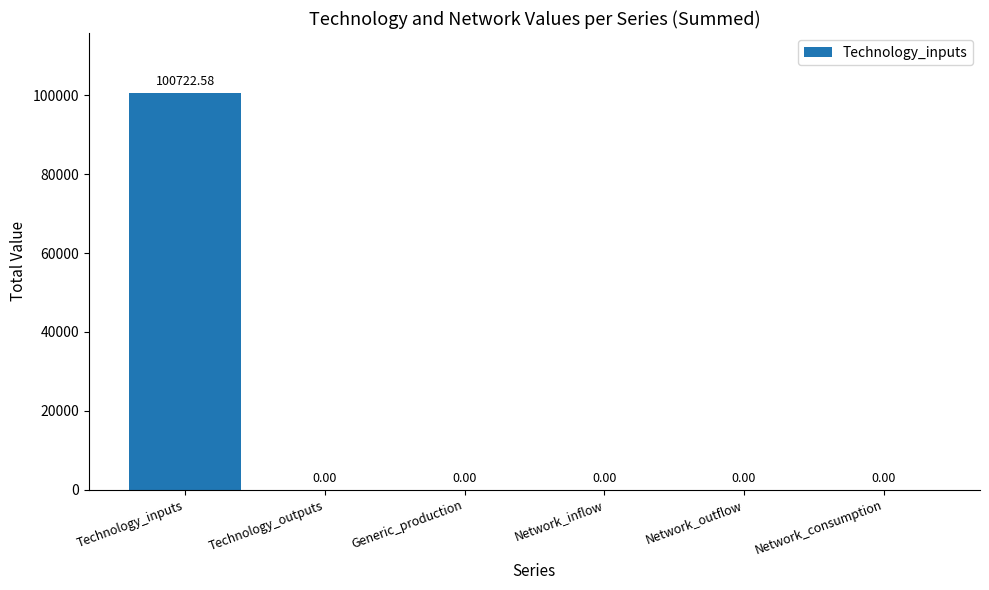

What is the greatest value displayed?

100722.6